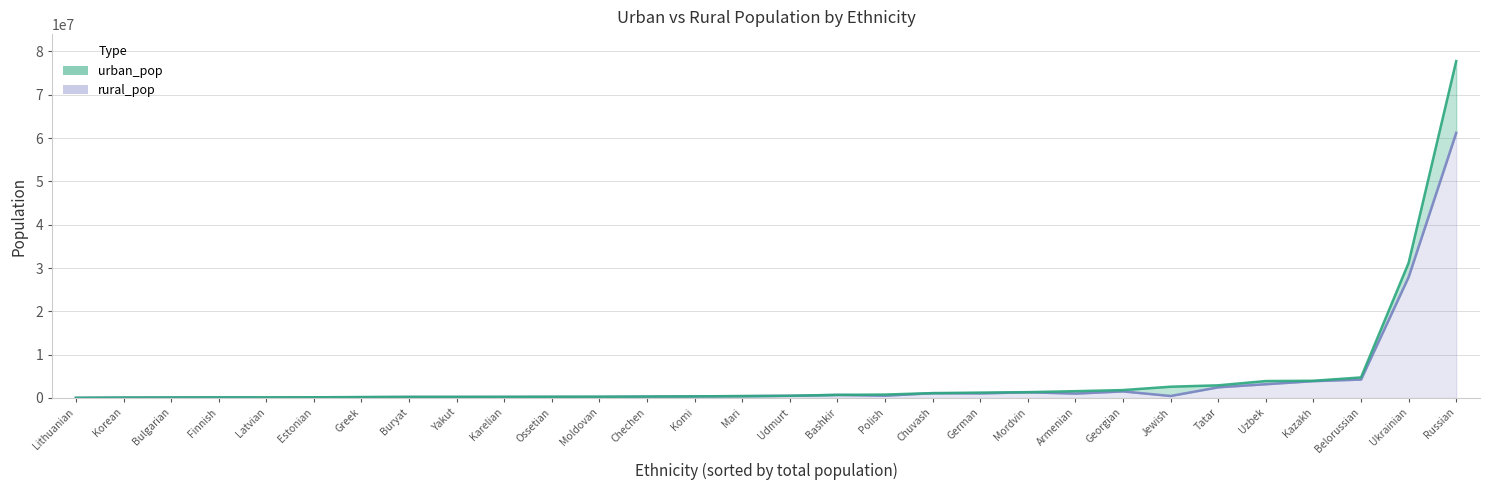

Rank the series by their maximum value, from highest to lowest.

rural_pop, urban_pop